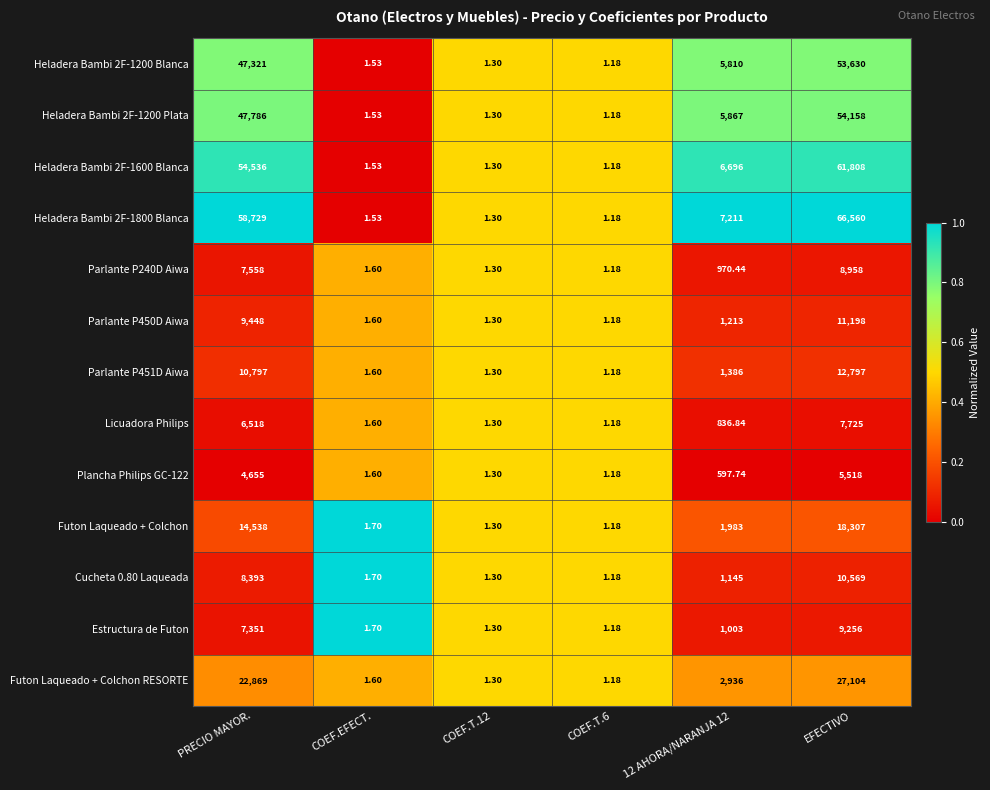

At which label is Plancha Philips GC-122 closest to 2759?

PRECIO MAYOR.